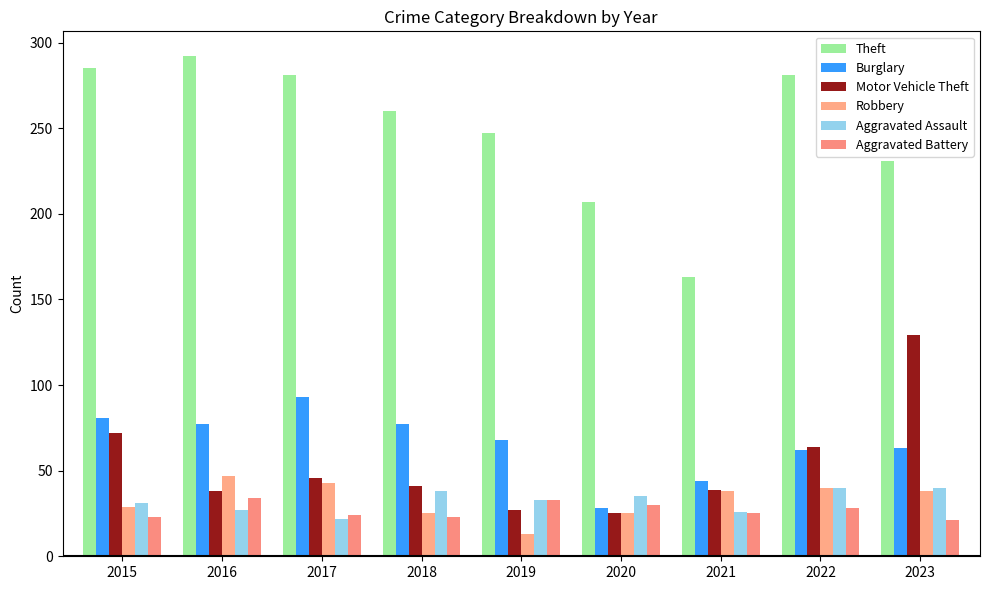

Does the chart contain any negative values?

No